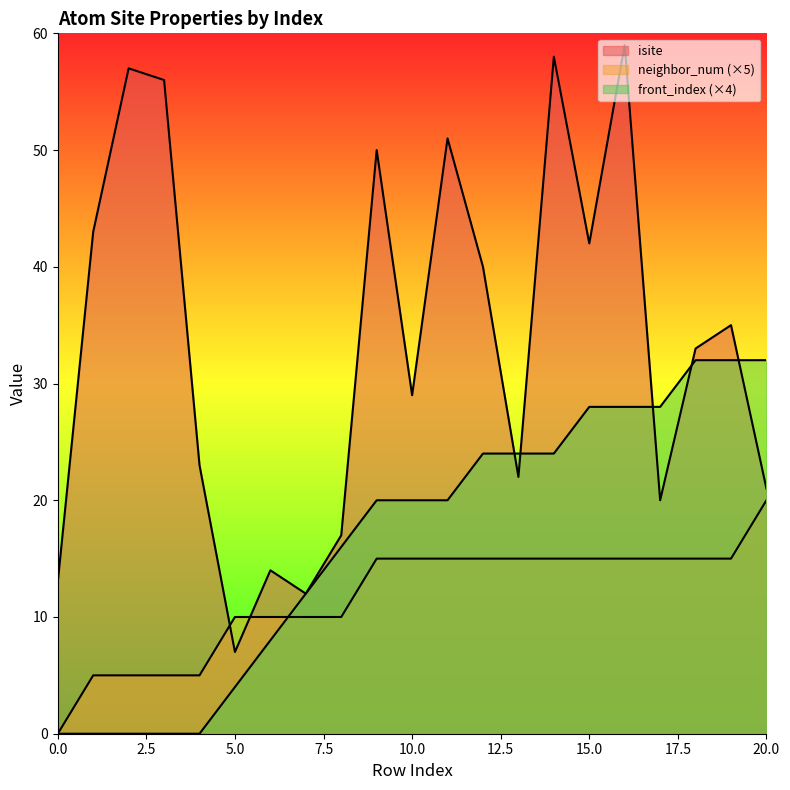

What is the value of the neighbor_num point at the 13th from the left?

15